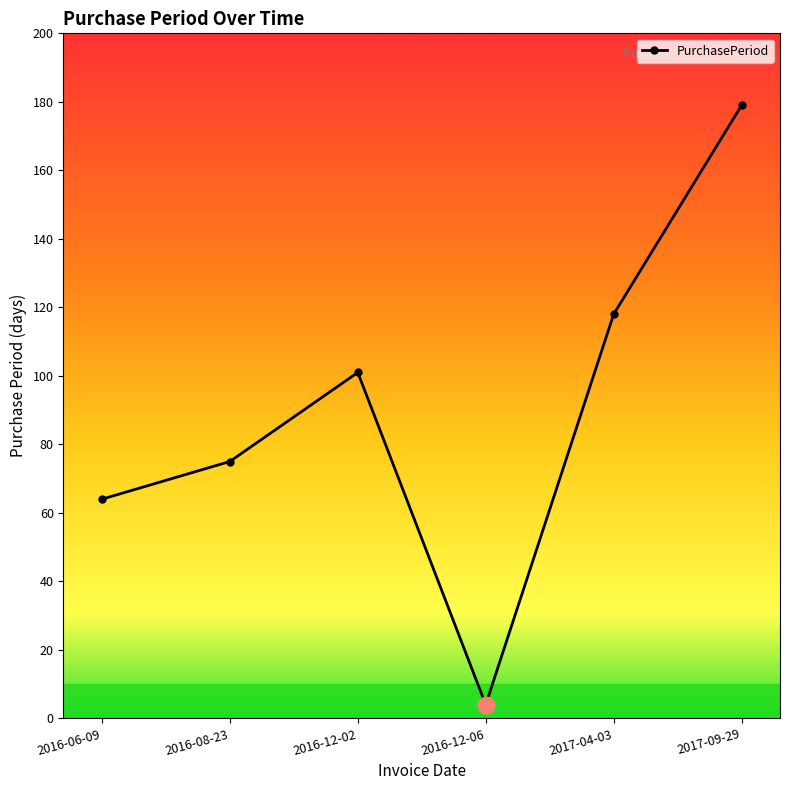

True or false: the data shows 4 at 2016-12-06.

True